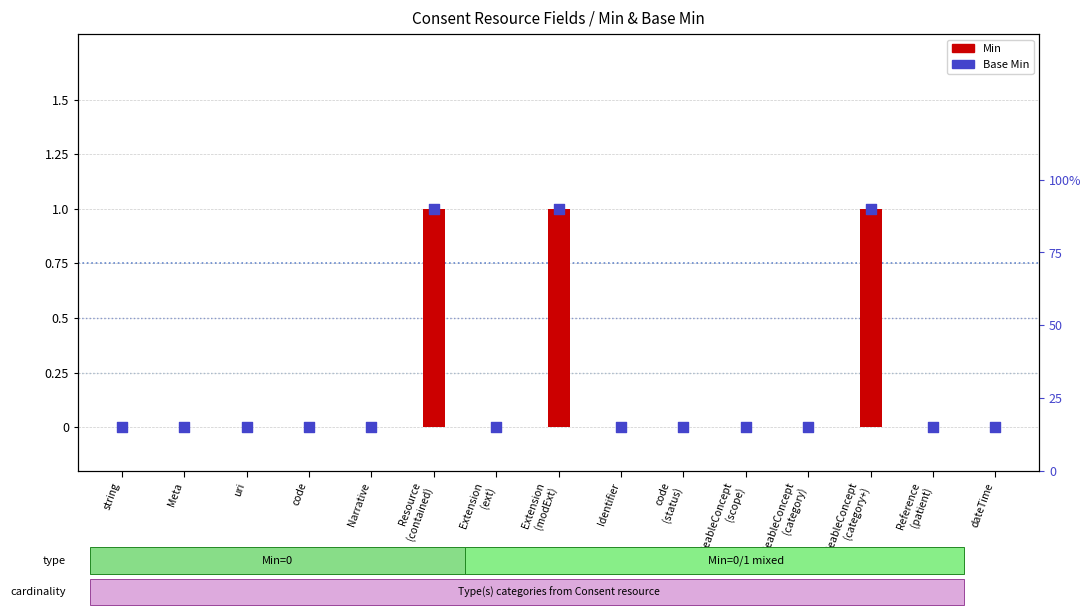

What are all the series names shown in the legend?

Min, Base Min